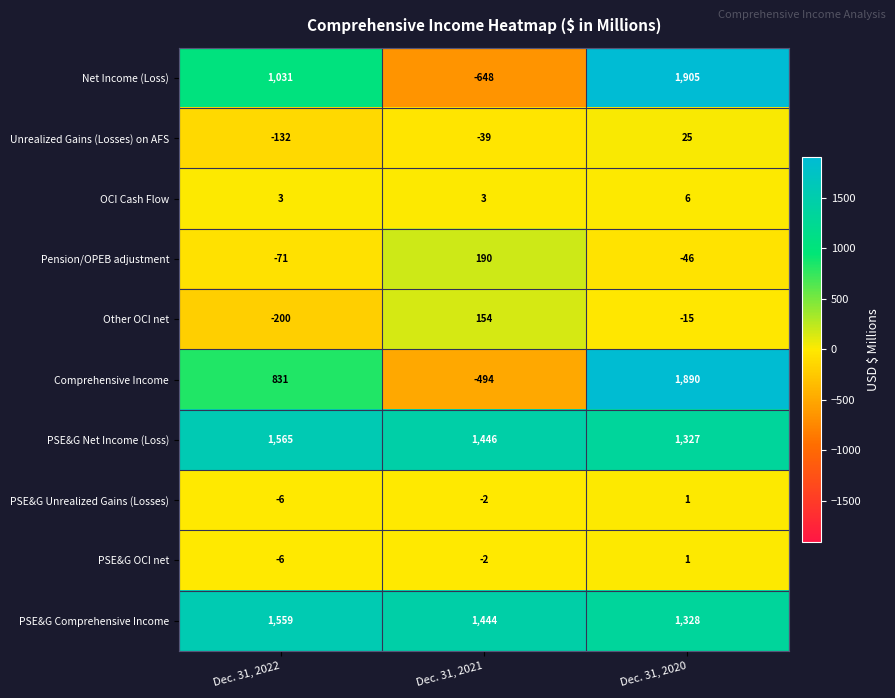

The value of Net Income (Loss) at Dec. 31, 2021 is -648. True or false?

True